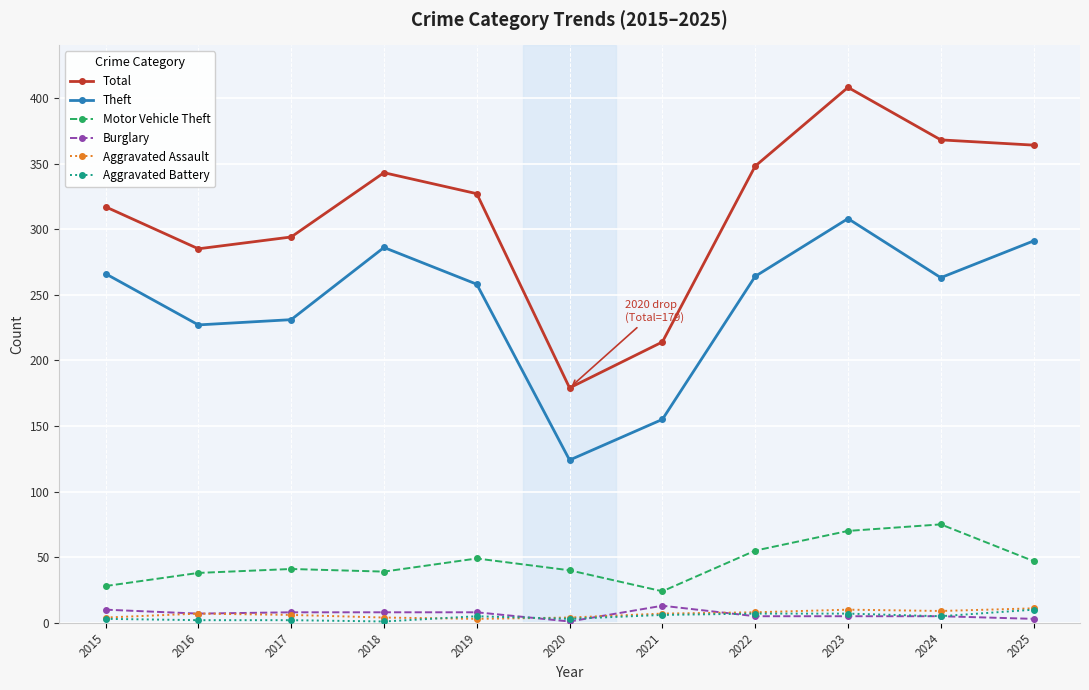

Which label corresponds to the largest value in the chart?

2023